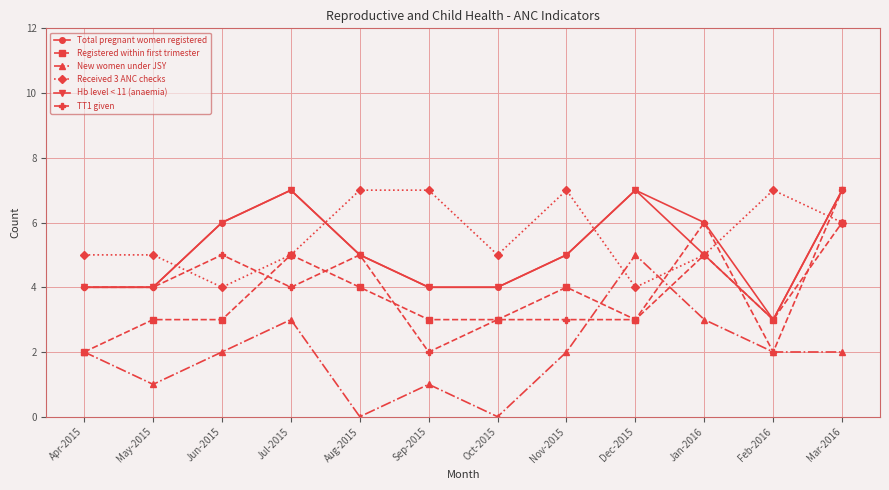

What is the maximum value shown in the chart?

7